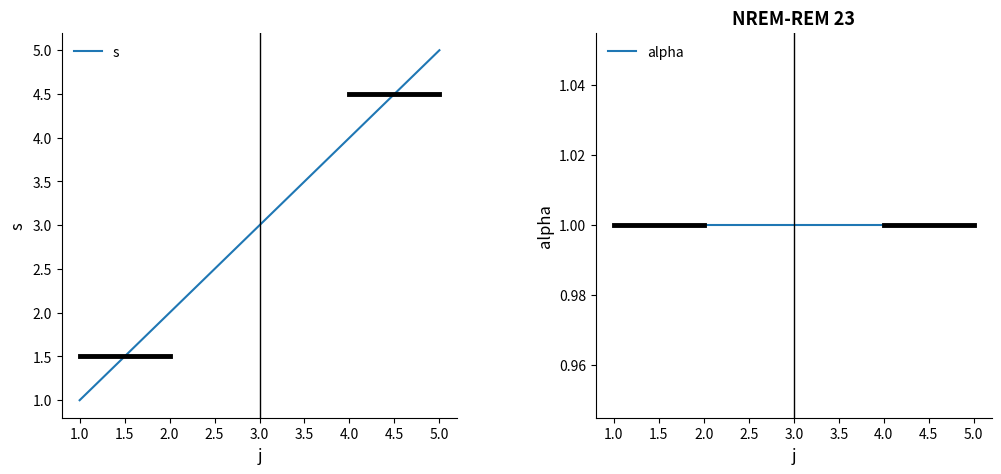

At which label is s closest to 3?

3.0